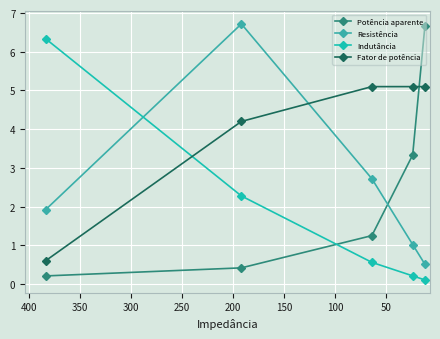

What are all the series names shown in the legend?

Potência aparente, Resistência, Indutância, Fator de potência